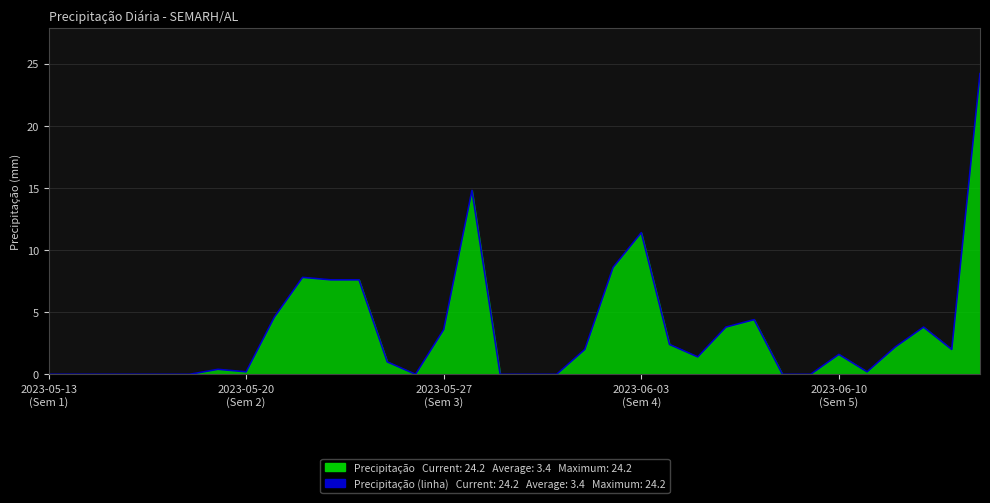

Approximately how many times larger is the value at 8 compared to 25?

1.0